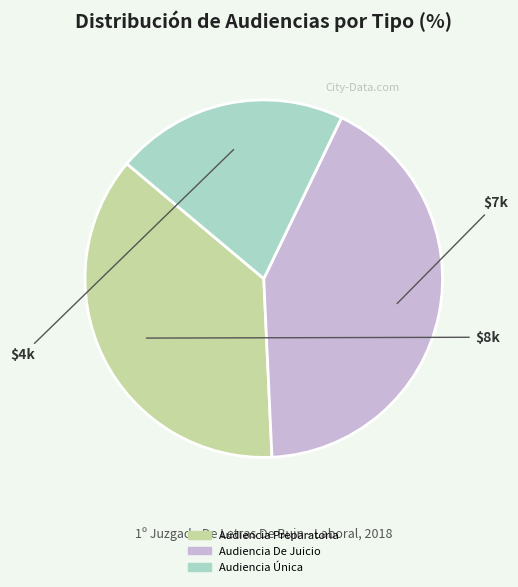

True or false: Audiencia De Juicio accounts for 34% of the total.

False